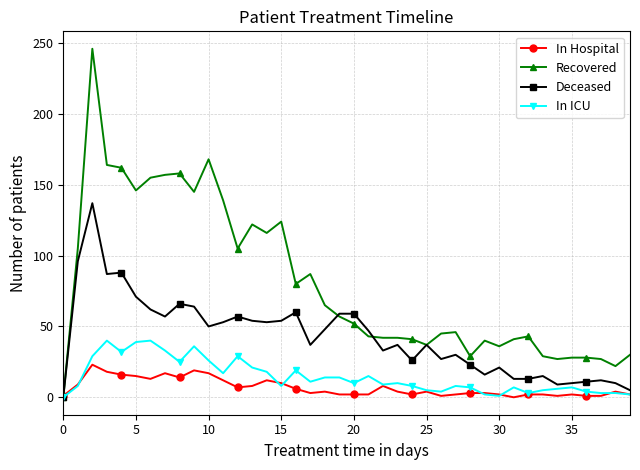

Which series has the widest spread of values?

Recovered